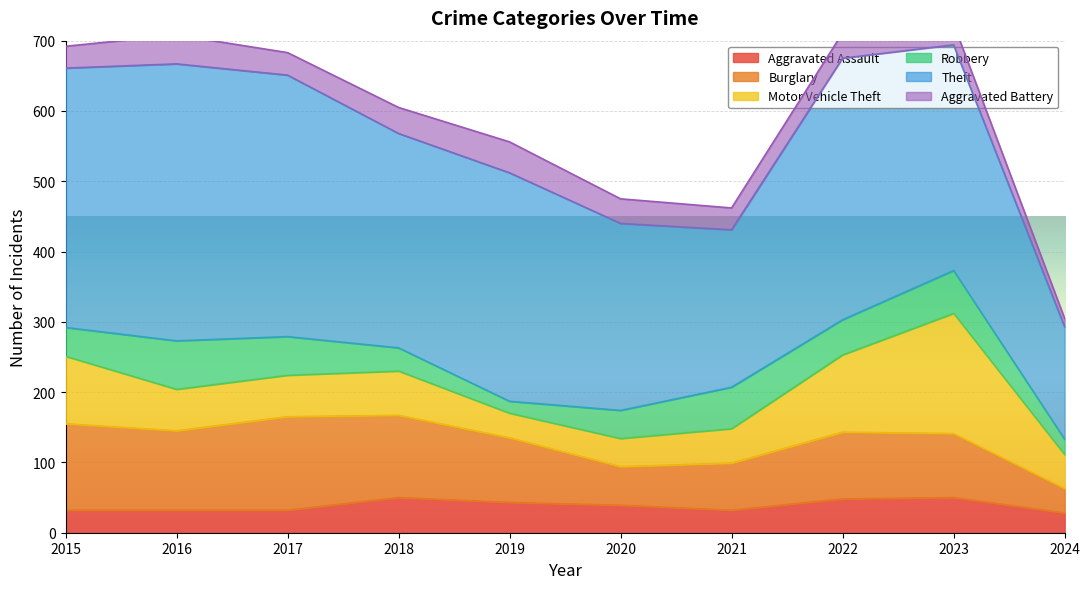

At which label does Aggravated Battery reach its minimum?

2024